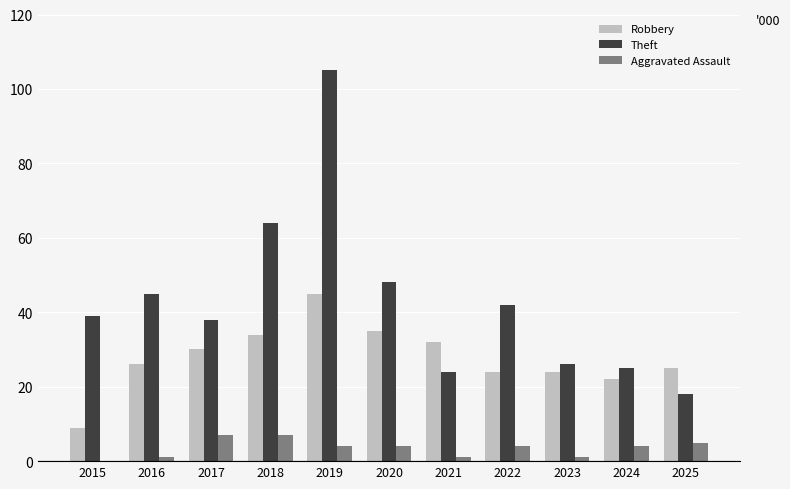

What is the greatest value displayed?

105